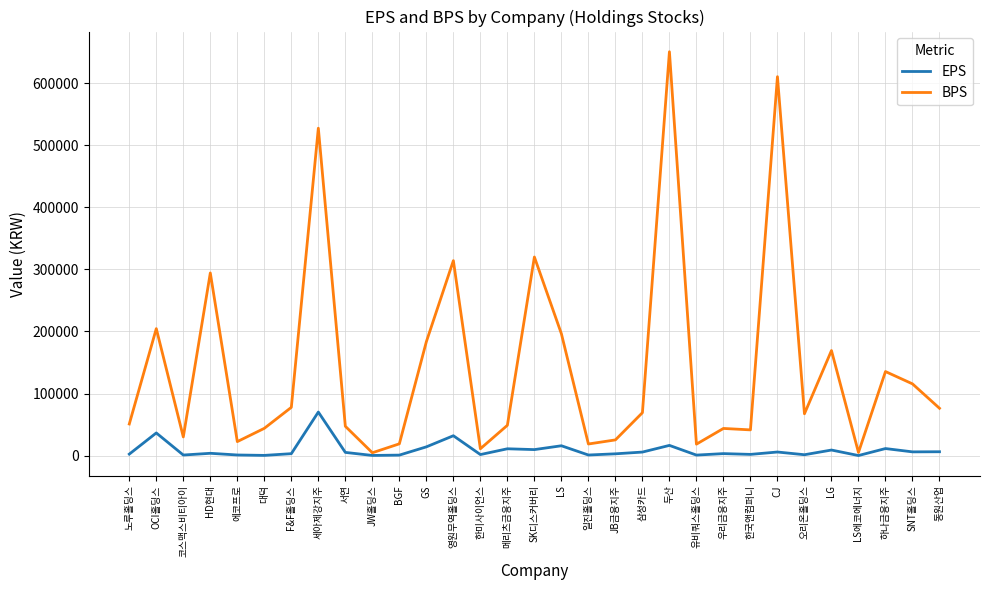

At which label does EPS first exceed 3743?

OCI홀딩스